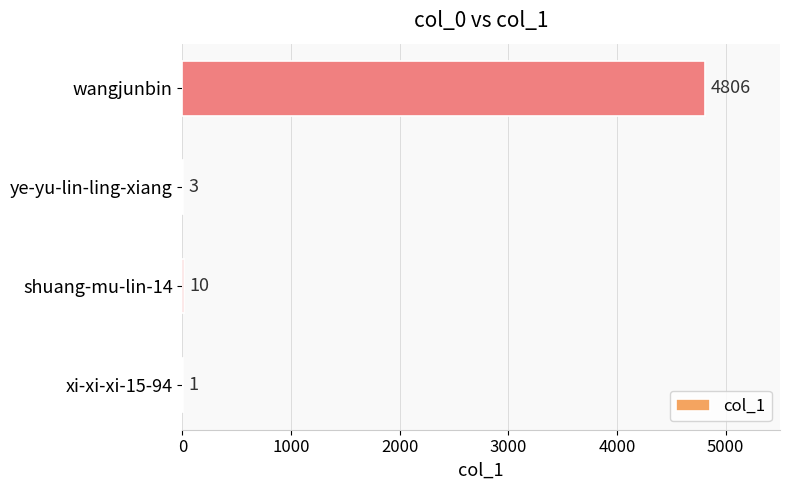

What is the approximate value at wangjunbin?

4806